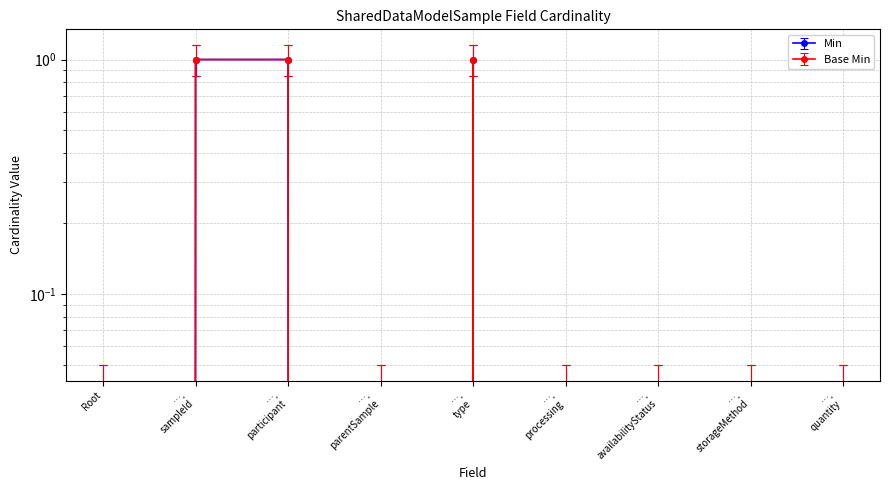

Rank the categories by Base Min value from highest to lowest.

…. sampleId, …. participant, …. type, Root, …. parentSample, …. processing, …. availabilityStatus, …. storageMethod, …. quantity